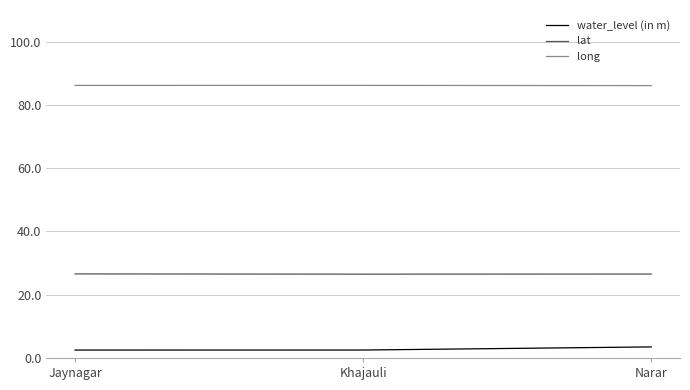

List the series in order of their overall mean, lowest first.

water_level (in m), lat, long